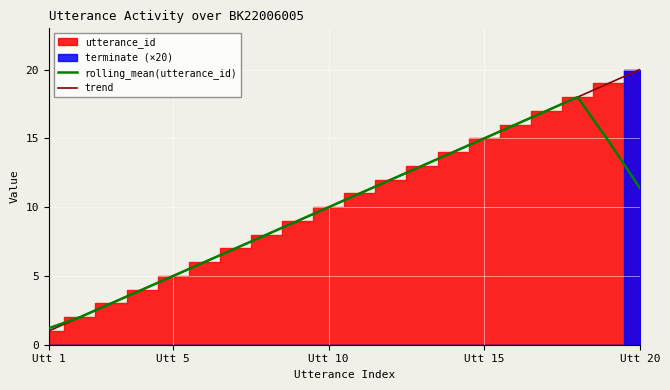

Is the value of rolling_mean(utterance_id) at Utt 1 greater than the value of trend at 15?

No